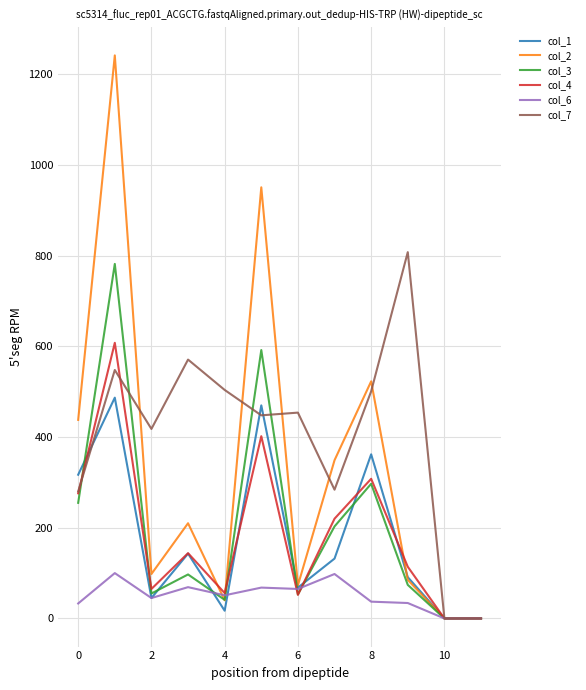

How many lines are shown in the chart?

6